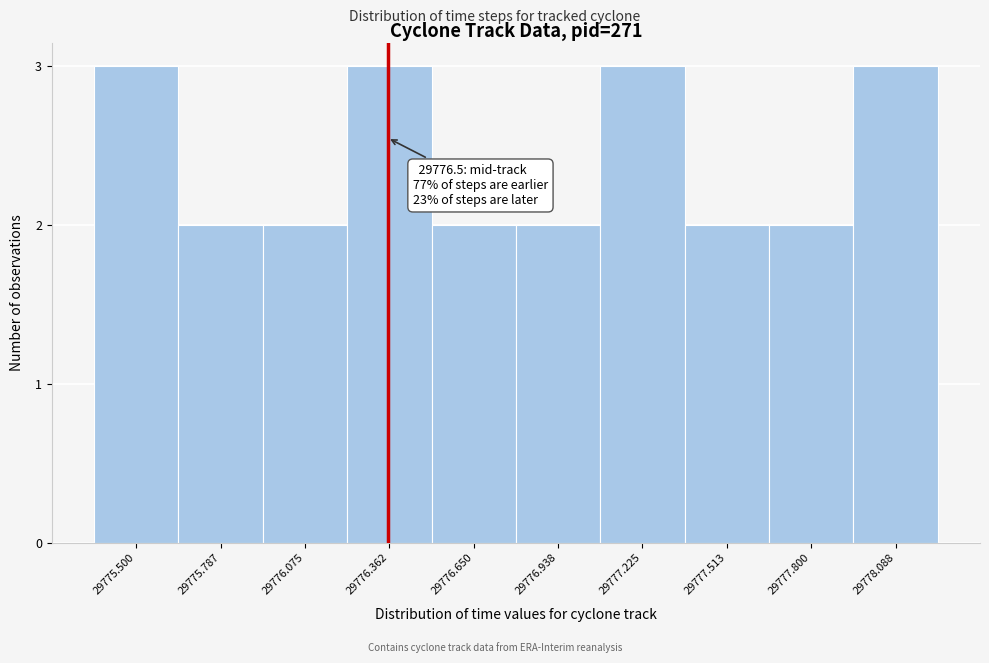

Reading left to right, what are all the values shown in this chart?

3	2	2	3	2	2	3	2	2	3